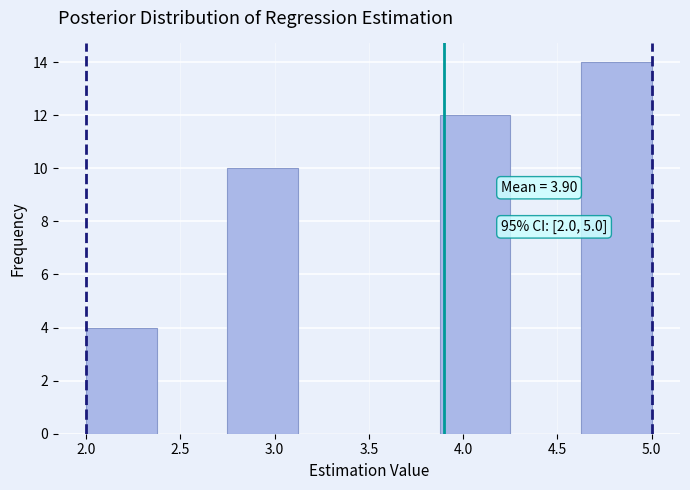

Over which range of the x-axis is the bar tallest?

4.625 to 5.000